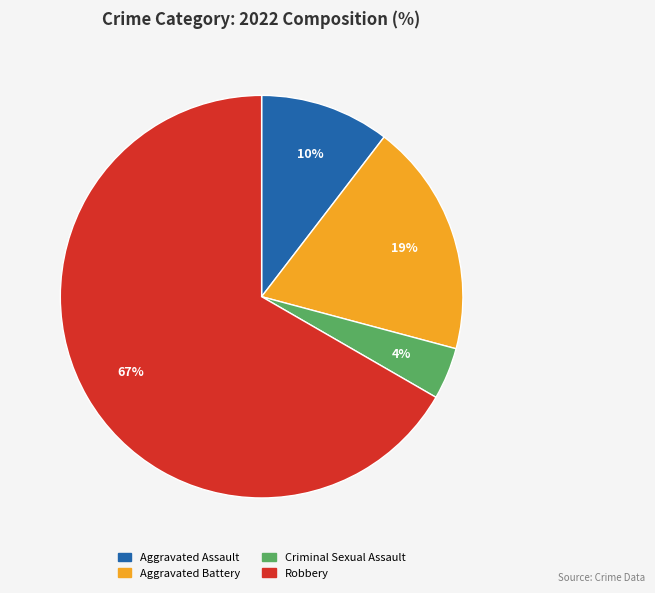

Is the sum of Aggravated Battery and Criminal Sexual Assault greater than half?

No